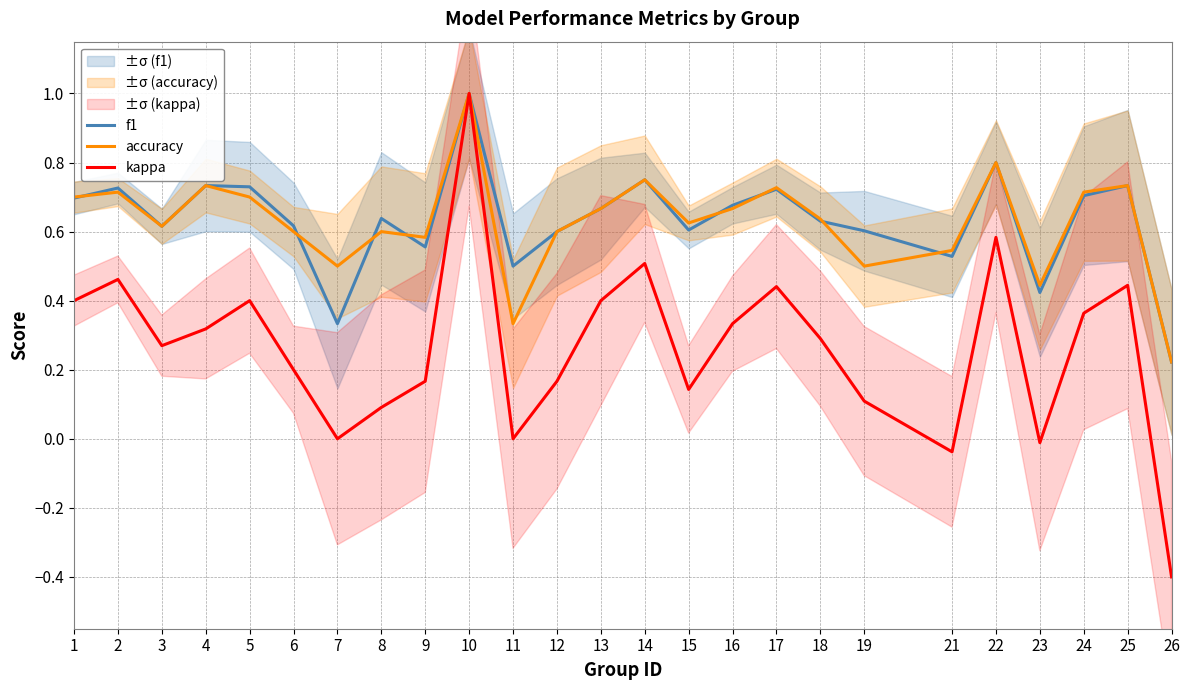

What value does the f1 series have at 8?

0.6